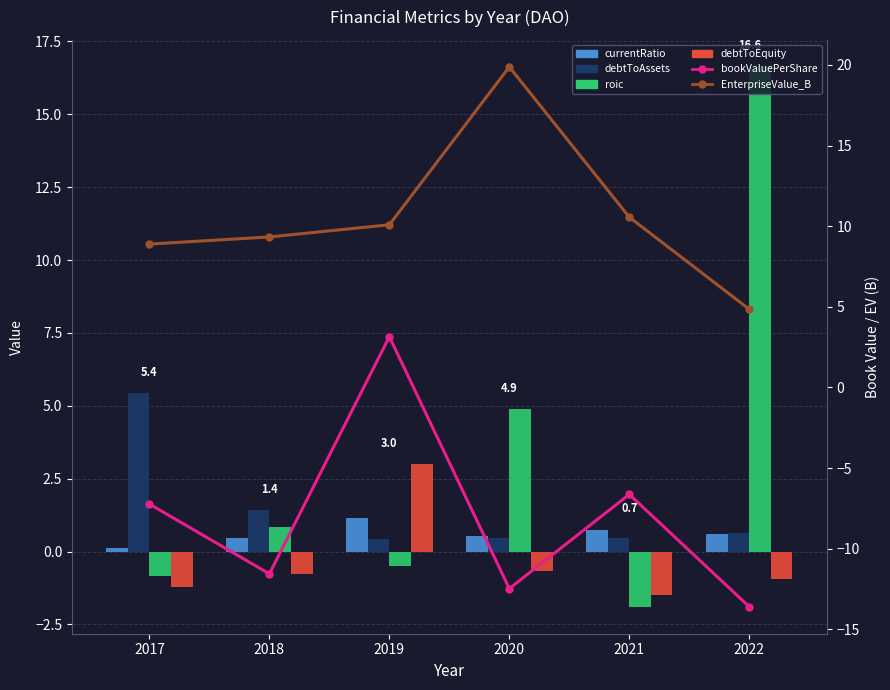

Is the value of currentRatio at 2019 greater than the value of EnterpriseValue_B at 2019?

No